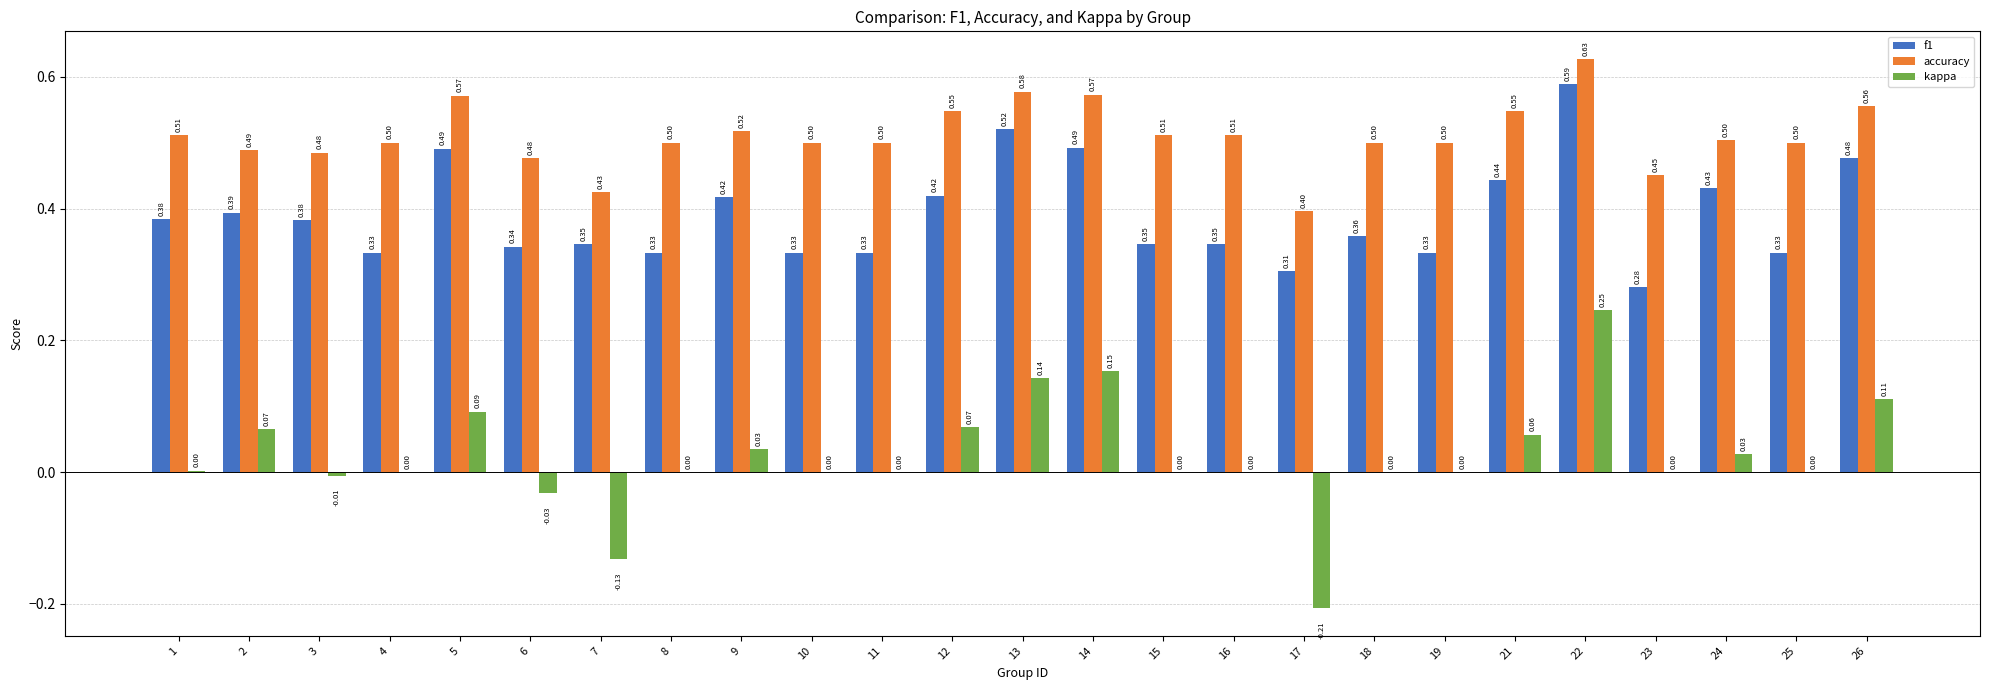

Are the bars grouped side by side (vs. stacked)?

Yes